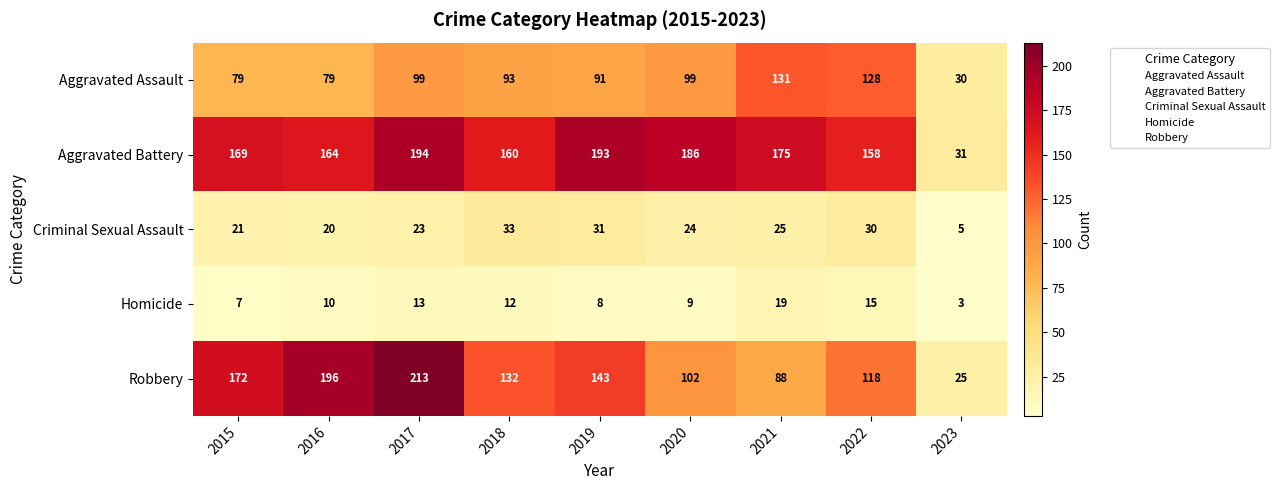

At how many categories does at least one series exceed 143?

8